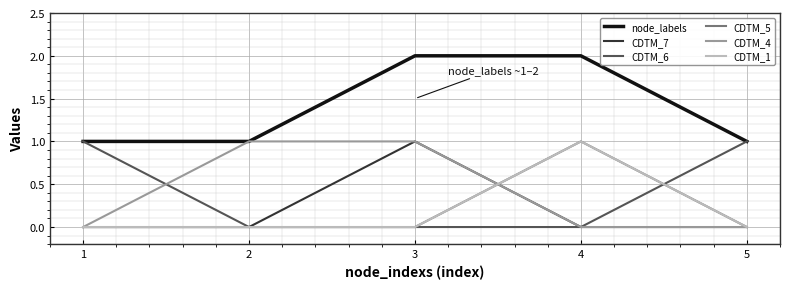

What is the approximate value of node_labels at 3?

2